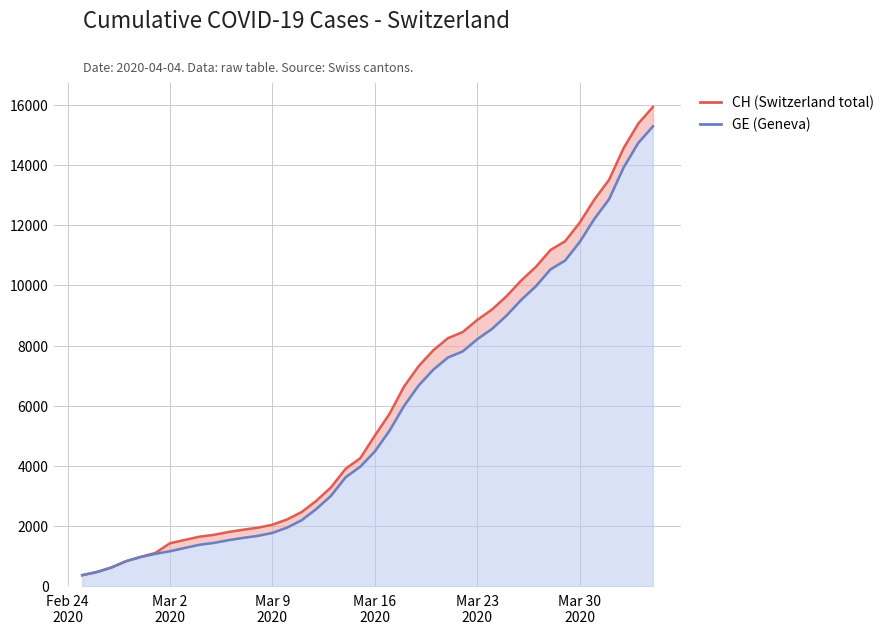

Which series has the largest total across all categories?

CH